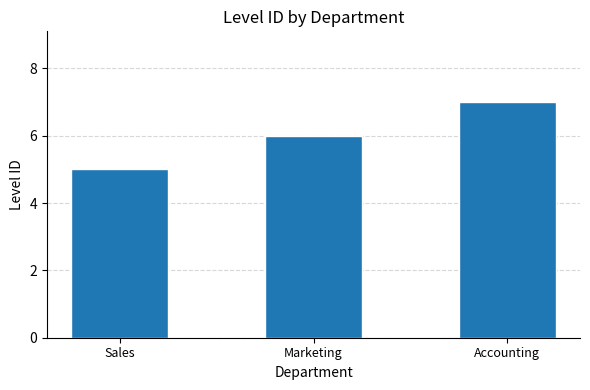

Which has a higher value, Accounting or Marketing?

Accounting